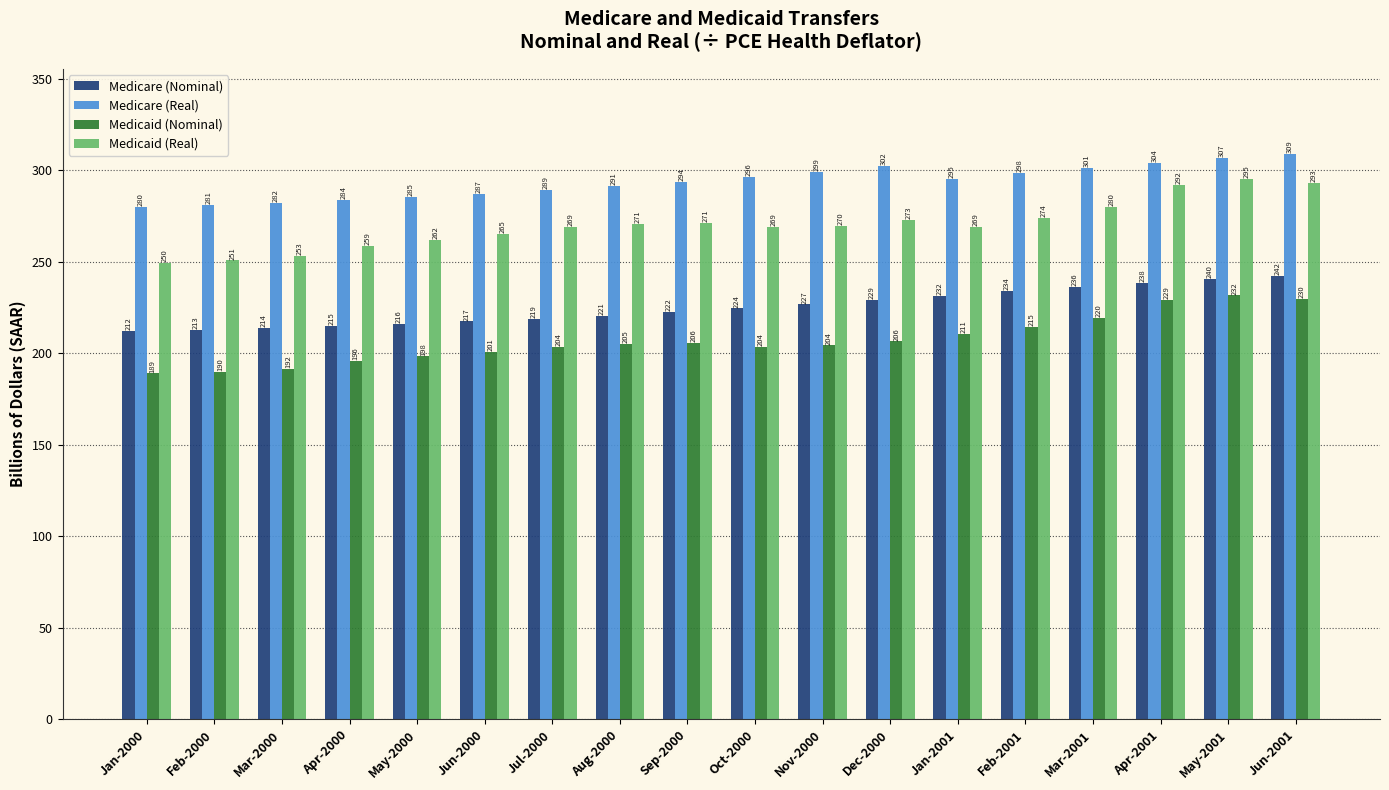

What position from the right is Mar-2000?

16